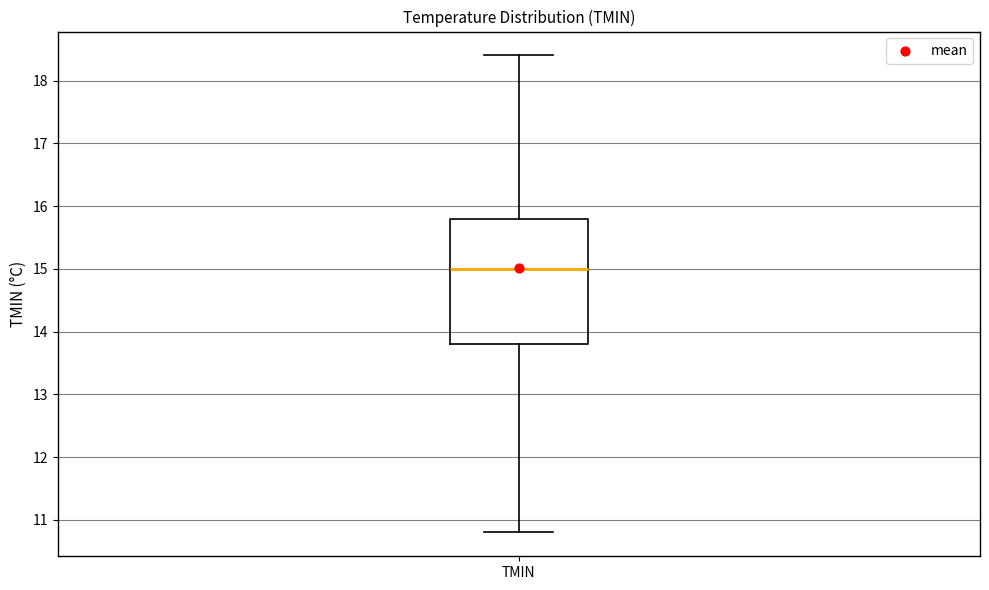

Where is the upper edge of the box for TMIN on the y-axis? The values are not printed on the chart, so give them approximately, as read against the axis.

15.8